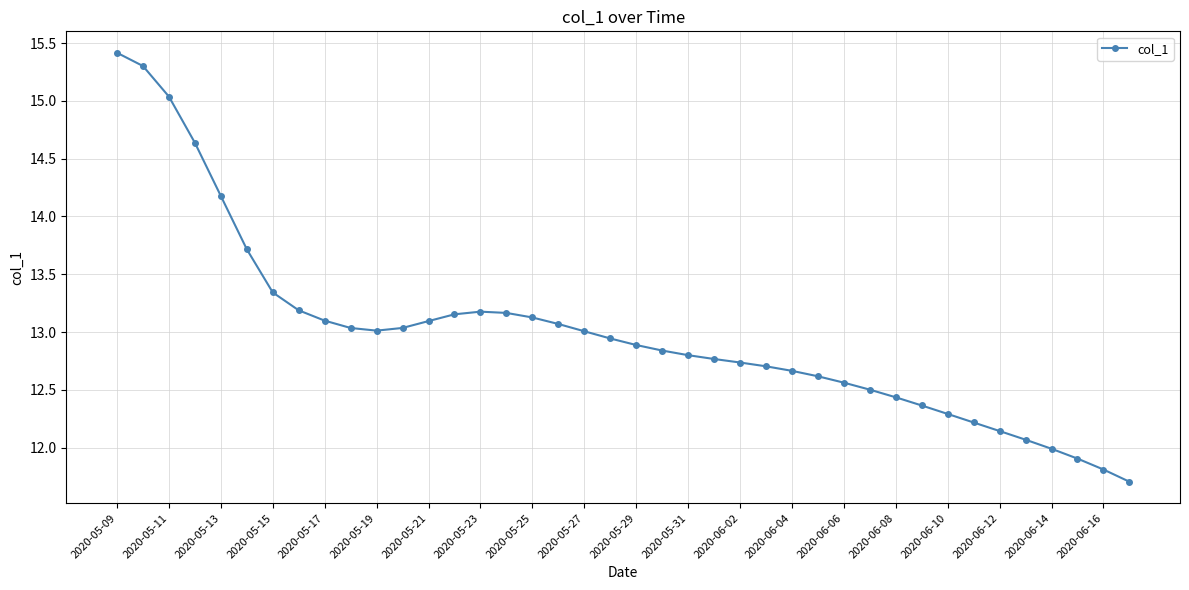

What is the difference between the maximum and second lowest values?

3.6